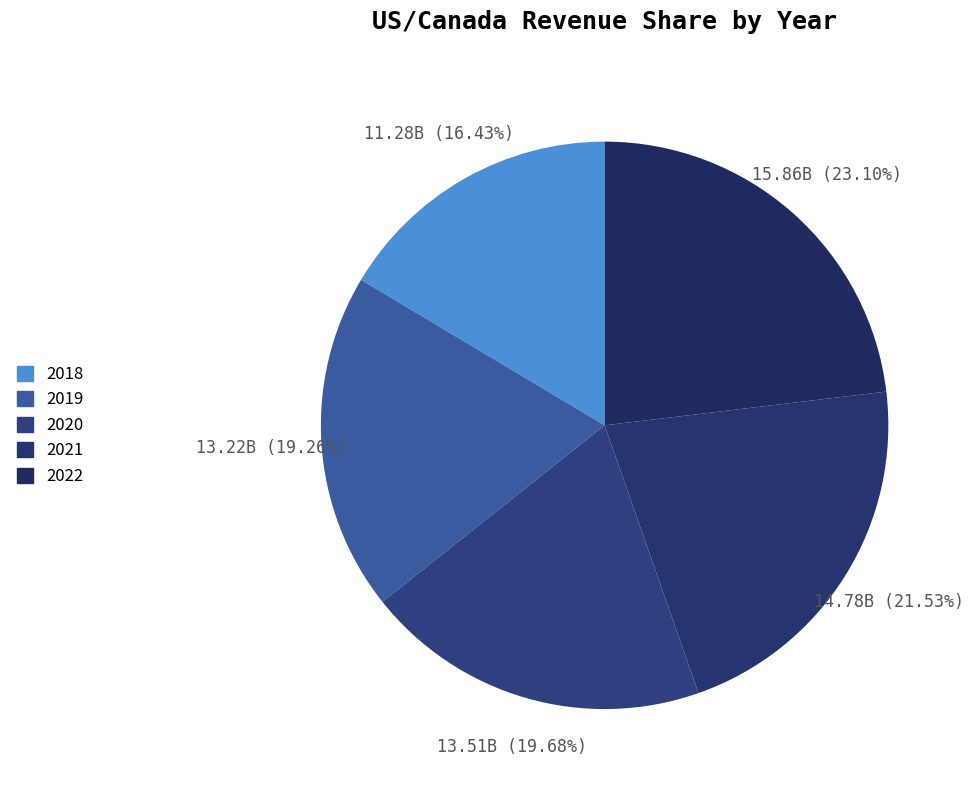

How many slices are in this pie chart?

5